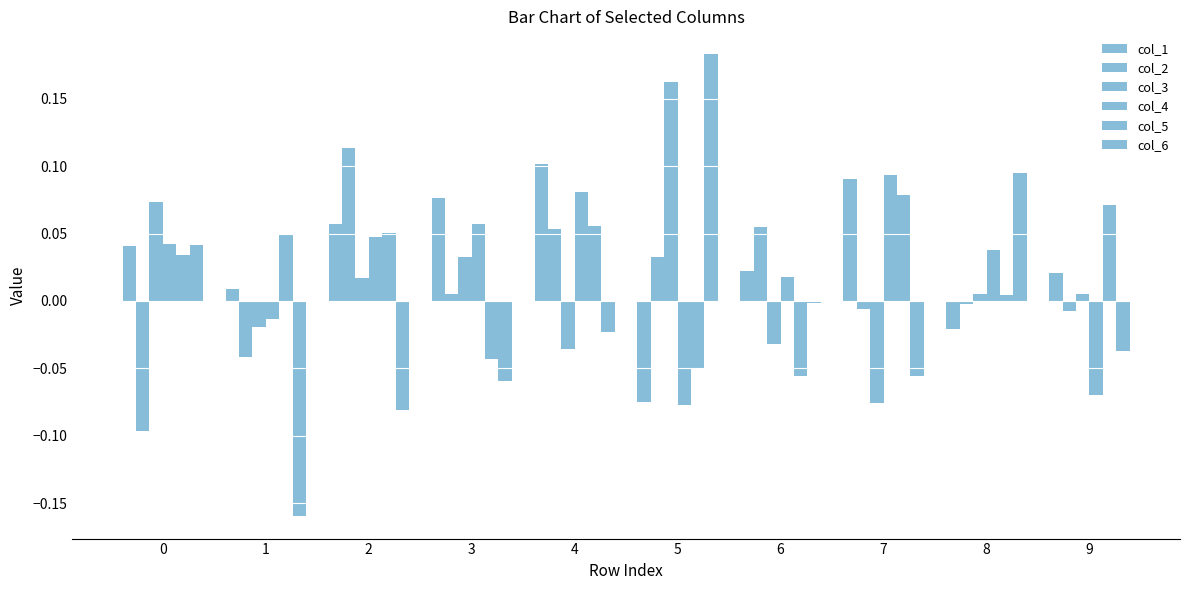

Does the chart contain any negative values?

Yes